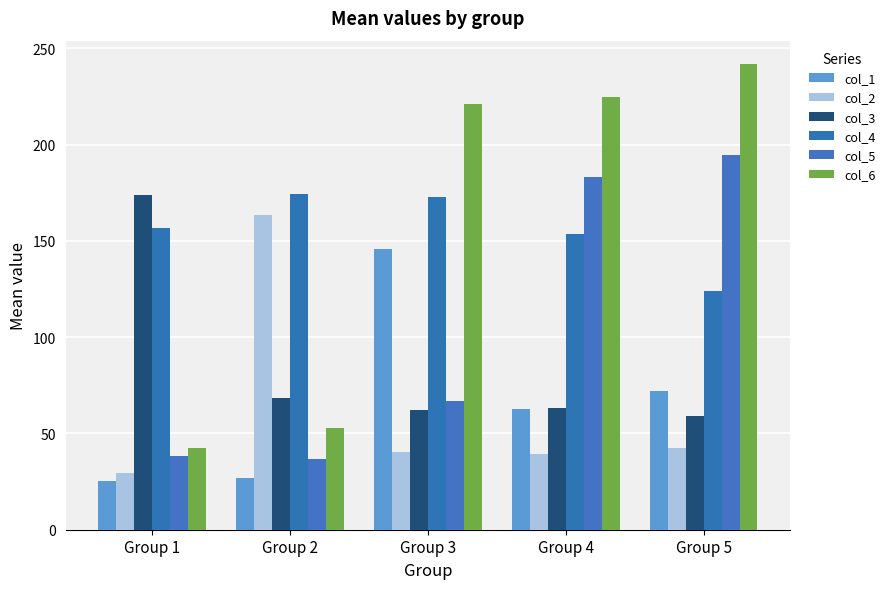

Where does the col_2 series first go above 40?

Group 2